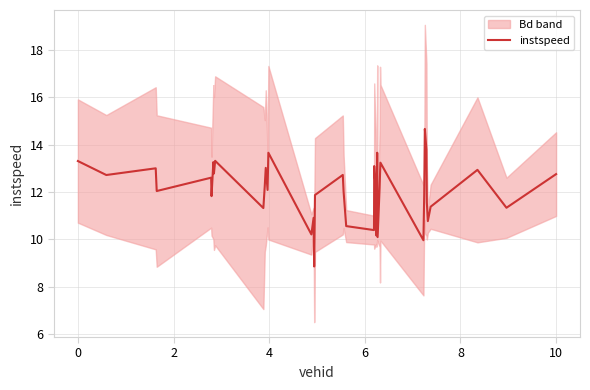

What is the difference between the maximum and second lowest values?

4.7